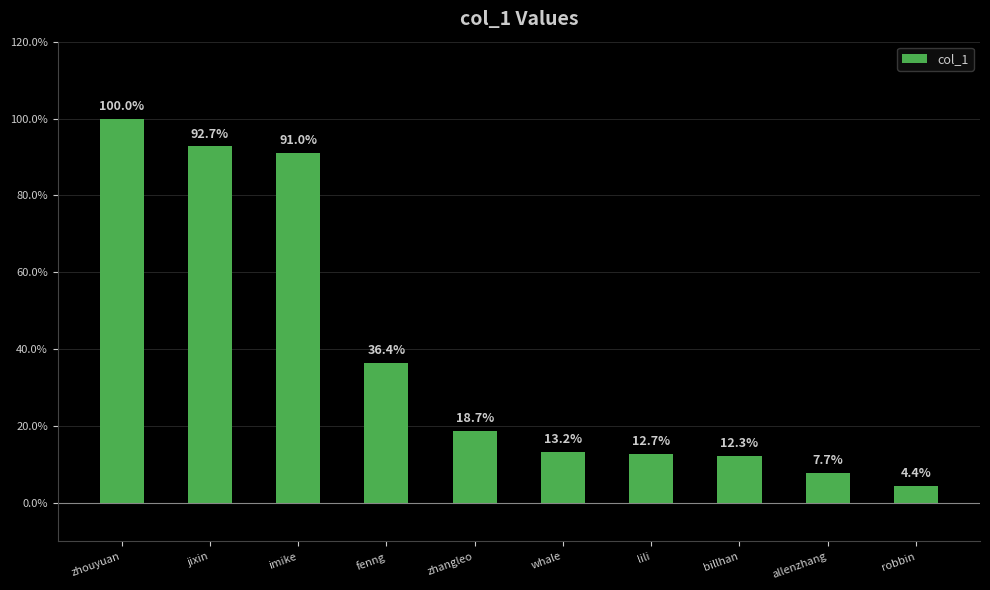

Rank the categories by value from lowest to highest.

robbin, allenzhang, billhan, lili, whale, zhangleo, fenng, imike, jixin, zhouyuan